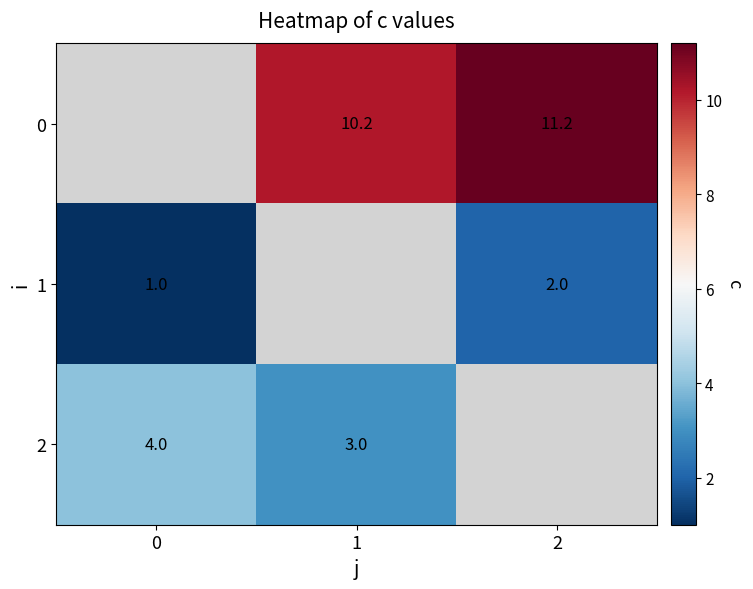

Is the value of 2 at 0 greater than the value of 0 at 1?

No